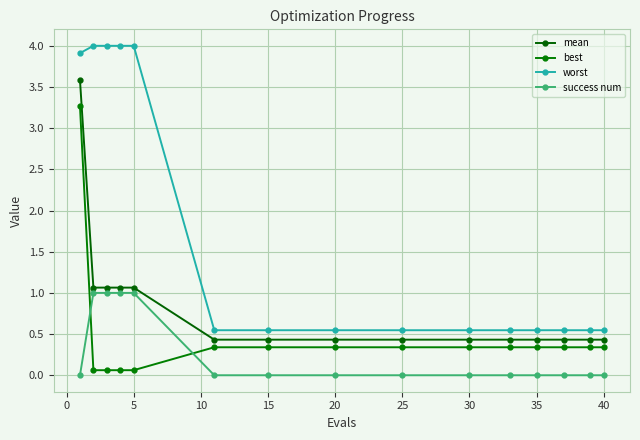

Count the number of data series in this chart.

4